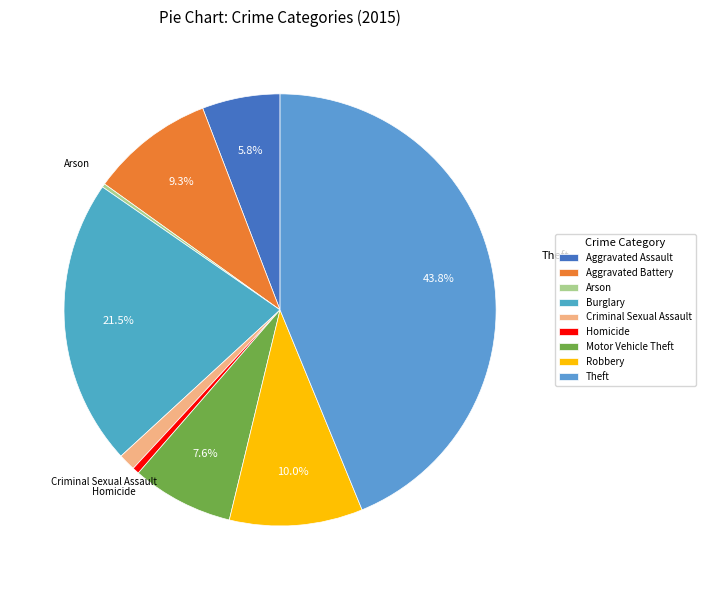

Is there any slice that represents more than half of the pie?

No